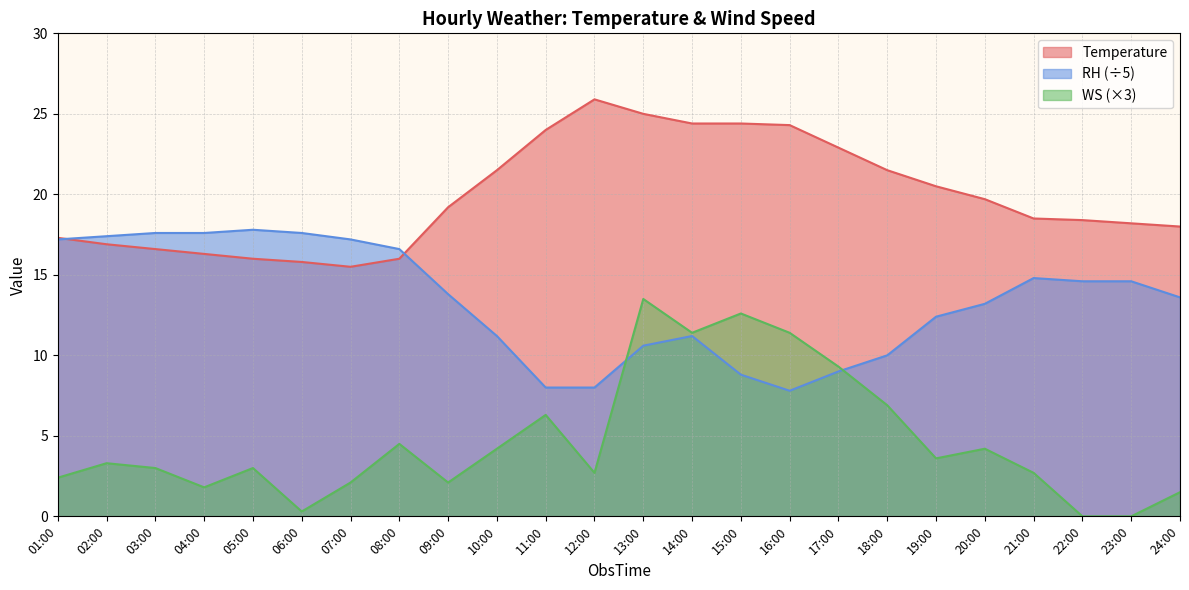

Which category has the lowest value across all series?

22:00